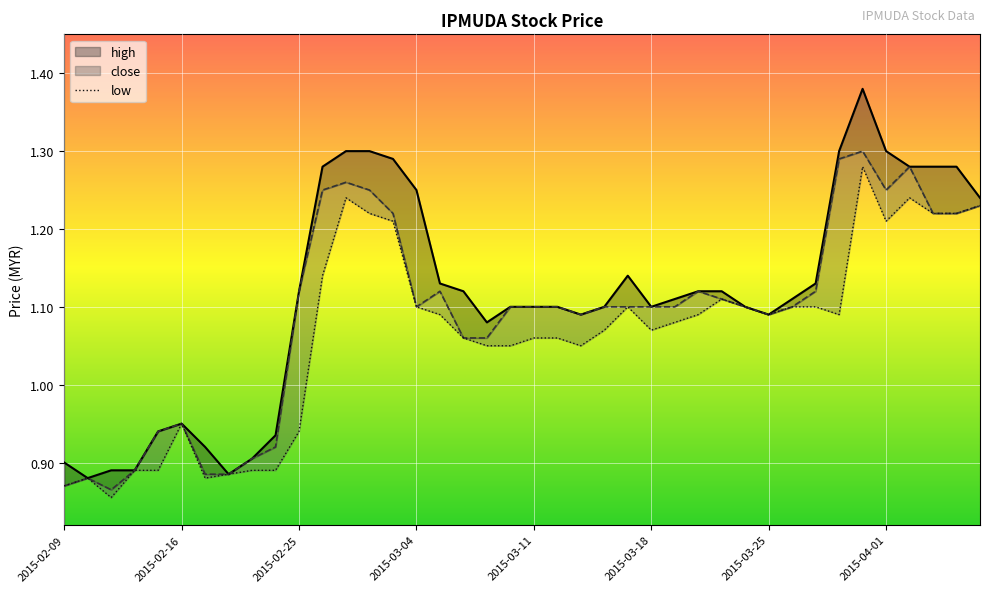

Reading left to right, what are all the values shown in this chart?

high: 2015-02-09=0.9	2015-02-10=0.9	2015-02-11=0.9	2015-02-12=0.9	2015-02-13=0.9	2015-02-16=0.9	2015-02-17=0.9	2015-02-18=0.9	2015-02-23=0.9	2015-02-24=0.9	2015-02-25=1.1	2015-02-26=1.3	2015-02-27=1.3	2015-03-02=1.3	2015-03-03=1.3	2015-03-04=1.2	2015-03-05=1.1	2015-03-06=1.1	2015-03-09=1.1	2015-03-10=1.1	2015-03-11=1.1	2015-03-12=1.1	2015-03-13=1.1	2015-03-16=1.1	2015-03-17=1.1	2015-03-18=1.1	2015-03-19=1.1	2015-03-20=1.1	2015-03-23=1.1	2015-03-24=1.1	2015-03-25=1.1	2015-03-26=1.1	2015-03-27=1.1	2015-03-30=1.3	2015-03-31=1.4	2015-04-01=1.3	2015-04-02=1.3	2015-04-03=1.3	2015-04-06=1.3	2015-04-07=1.2
close: 2015-02-09=0.9	2015-02-10=0.9	2015-02-11=0.9	2015-02-12=0.9	2015-02-13=0.9	2015-02-16=0.9	2015-02-17=0.9	2015-02-18=0.9	2015-02-23=0.9	2015-02-24=0.9	2015-02-25=1.1	2015-02-26=1.2	2015-02-27=1.3	2015-03-02=1.2	2015-03-03=1.2	2015-03-04=1.1	2015-03-05=1.1	2015-03-06=1.1	2015-03-09=1.1	2015-03-10=1.1	2015-03-11=1.1	2015-03-12=1.1	2015-03-13=1.1	2015-03-16=1.1	2015-03-17=1.1	2015-03-18=1.1	2015-03-19=1.1	2015-03-20=1.1	2015-03-23=1.1	2015-03-24=1.1	2015-03-25=1.1	2015-03-26=1.1	2015-03-27=1.1	2015-03-30=1.3	2015-03-31=1.3	2015-04-01=1.2	2015-04-02=1.3	2015-04-03=1.2	2015-04-06=1.2	2015-04-07=1.2
low: 2015-02-09=0.9	2015-02-10=0.9	2015-02-11=0.9	2015-02-12=0.9	2015-02-13=0.9	2015-02-16=0.9	2015-02-17=0.9	2015-02-18=0.9	2015-02-23=0.9	2015-02-24=0.9	2015-02-25=0.9	2015-02-26=1.1	2015-02-27=1.2	2015-03-02=1.2	2015-03-03=1.2	2015-03-04=1.1	2015-03-05=1.1	2015-03-06=1.1	2015-03-09=1.1	2015-03-10=1.1	2015-03-11=1.1	2015-03-12=1.1	2015-03-13=1.1	2015-03-16=1.1	2015-03-17=1.1	2015-03-18=1.1	2015-03-19=1.1	2015-03-20=1.1	2015-03-23=1.1	2015-03-24=1.1	2015-03-25=1.1	2015-03-26=1.1	2015-03-27=1.1	2015-03-30=1.1	2015-03-31=1.3	2015-04-01=1.2	2015-04-02=1.2	2015-04-03=1.2	2015-04-06=1.2	2015-04-07=1.2